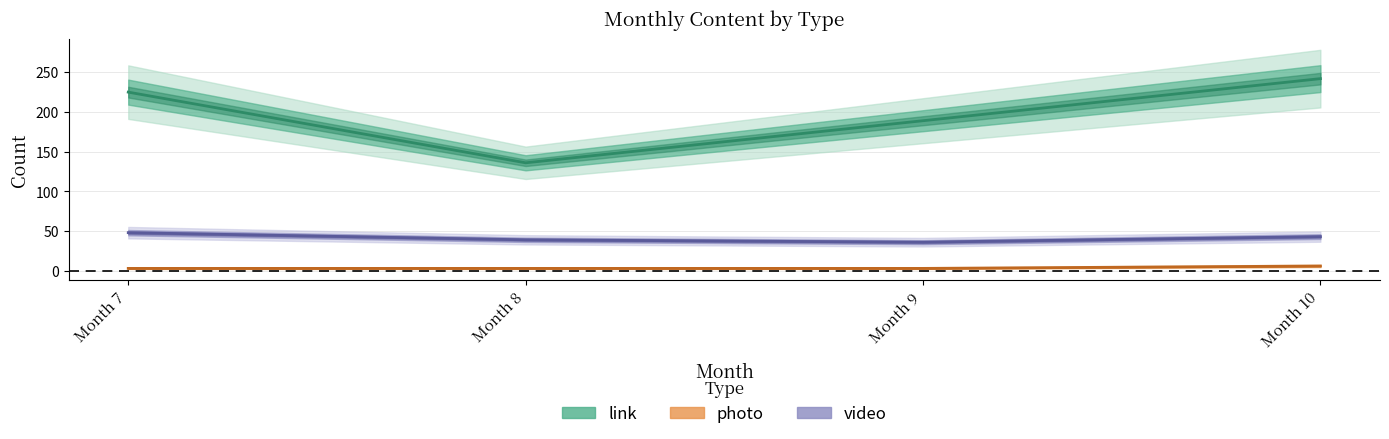

How many lines are shown in the chart?

3